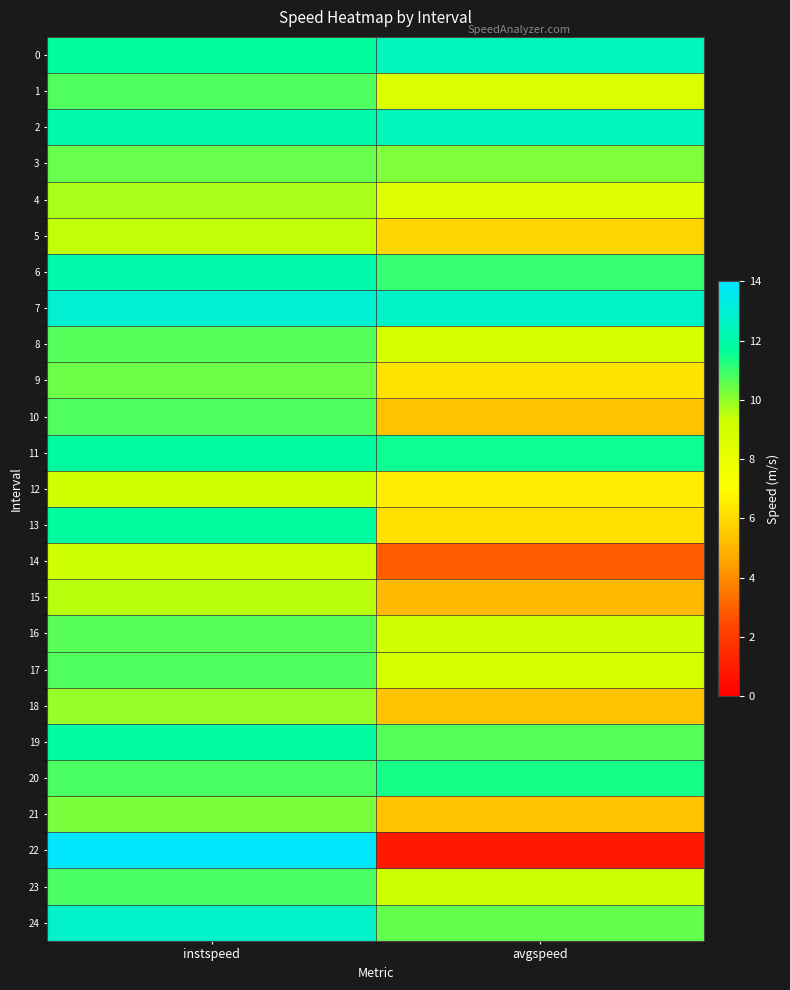

What is the difference between the highest and lowest values at avgspeed?

11.8